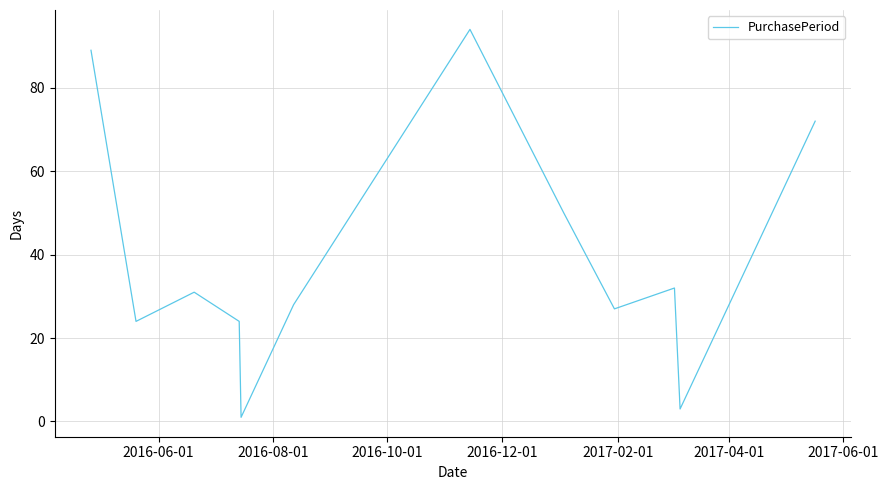

How many distinct data groups are displayed?

1